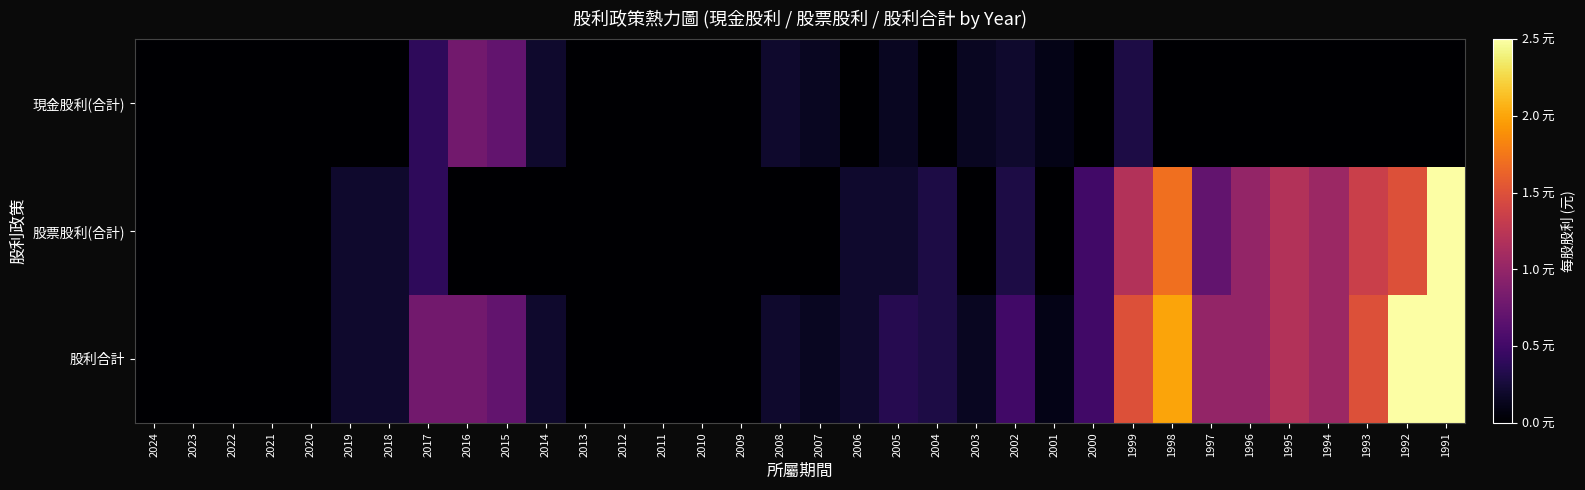

Rank the series by their maximum value, from highest to lowest.

股票股利(合計), 股利合計, 現金股利(合計)